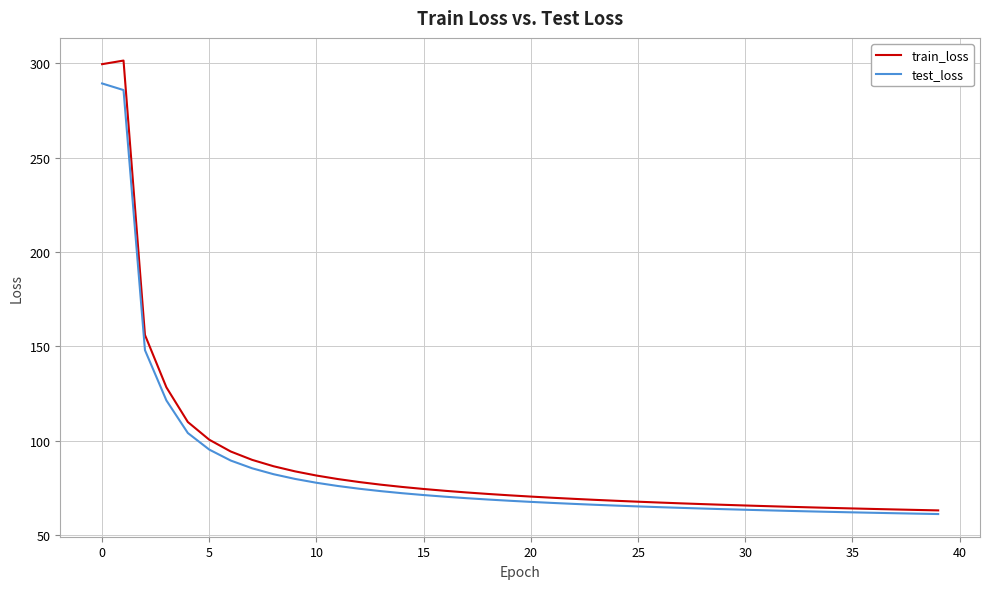

Which series has the widest spread of values?

train_loss